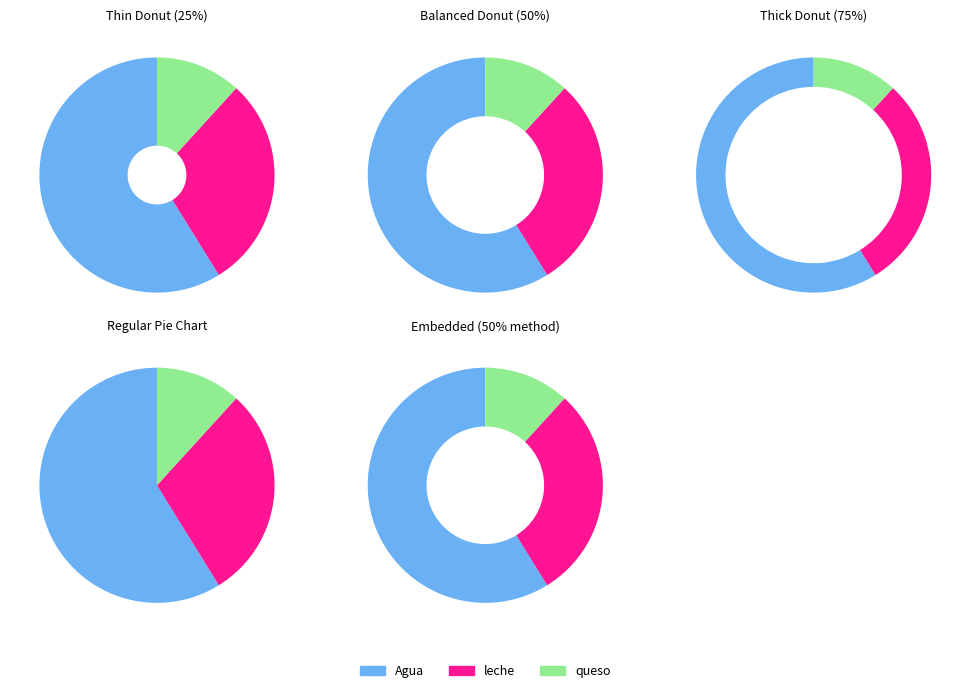

Rank the categories by value from highest to lowest.

Agua, leche, queso